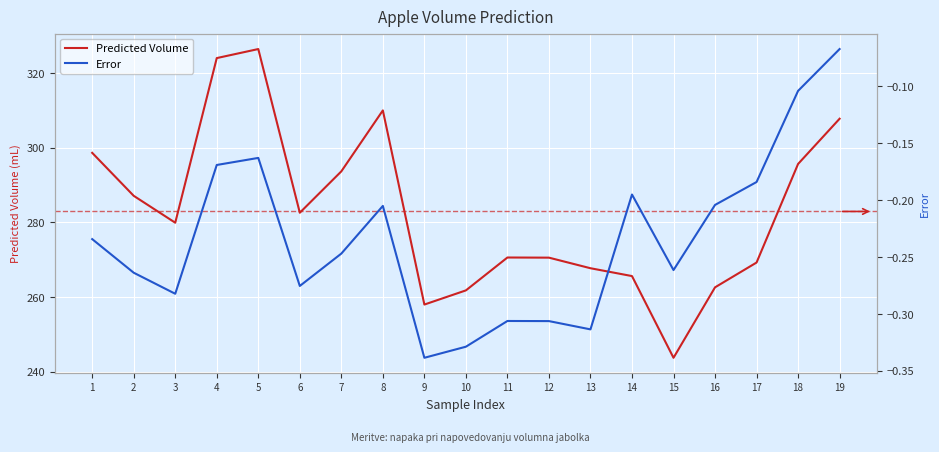

True or false: Error has a value of -0.4 at 8.

False